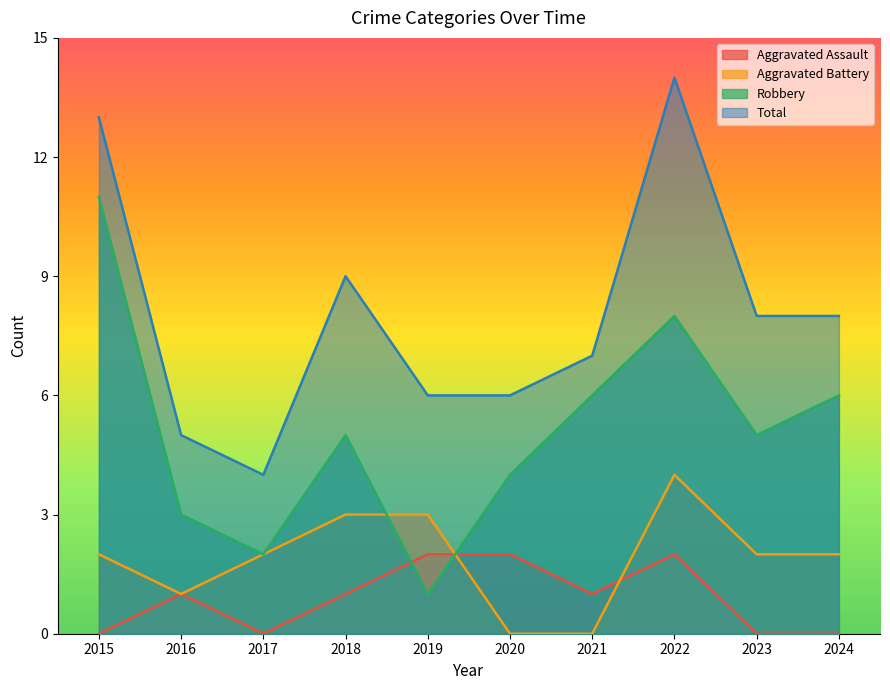

Does the chart have visible grid lines?

No